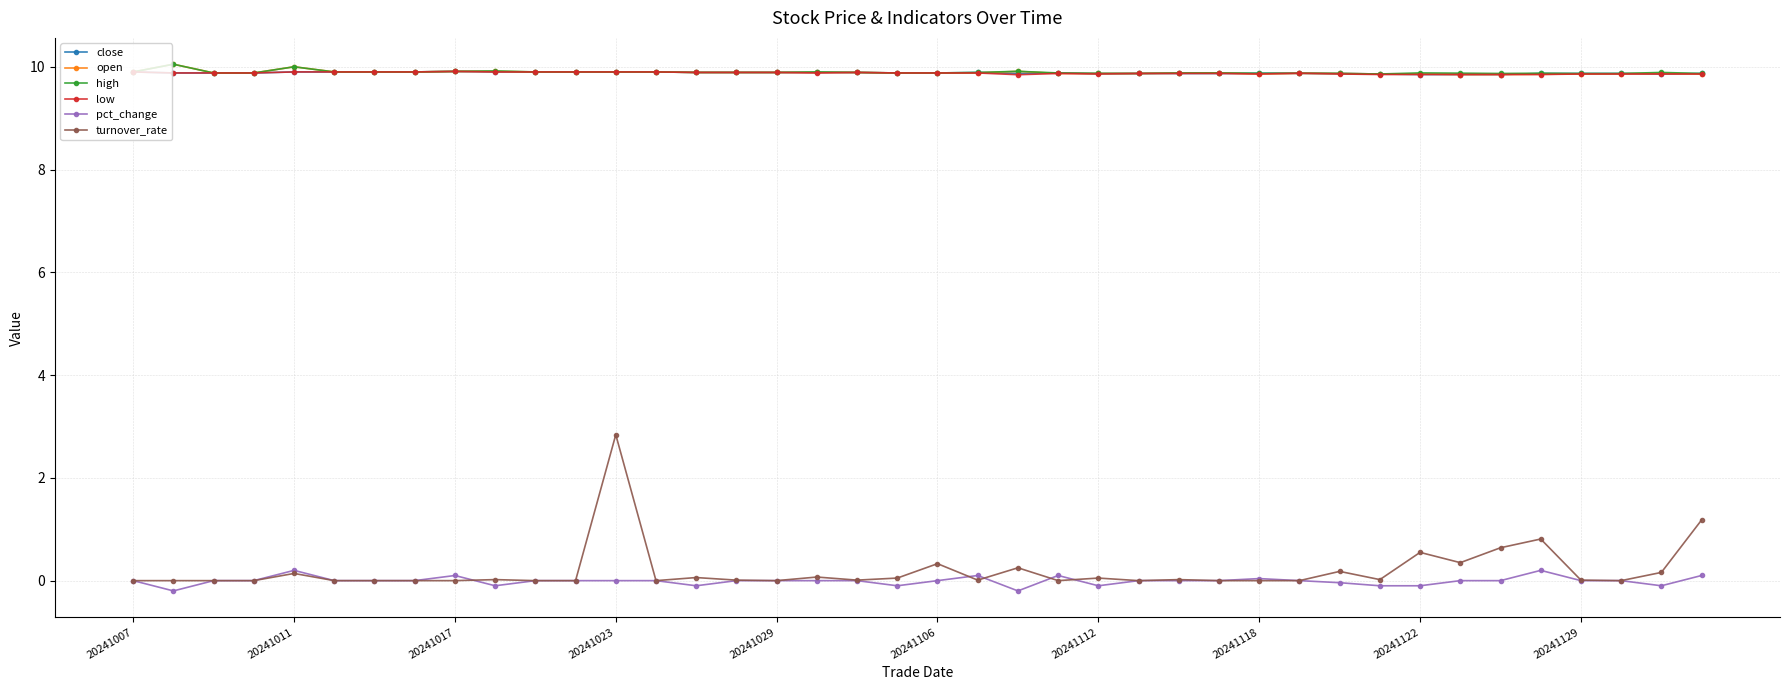

At how many categories does at least one series exceed 6?

40